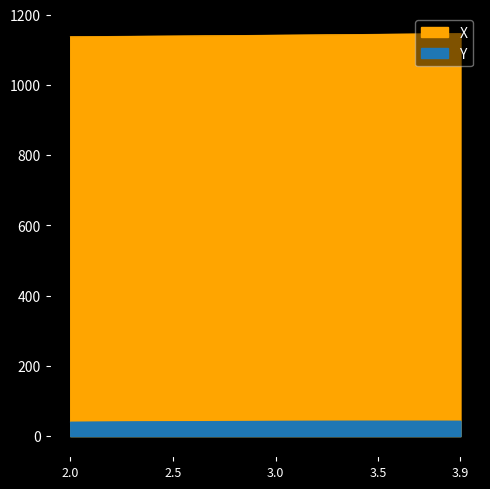

Is the value of Y at 2.5 greater than the value of X at 3.1?

No